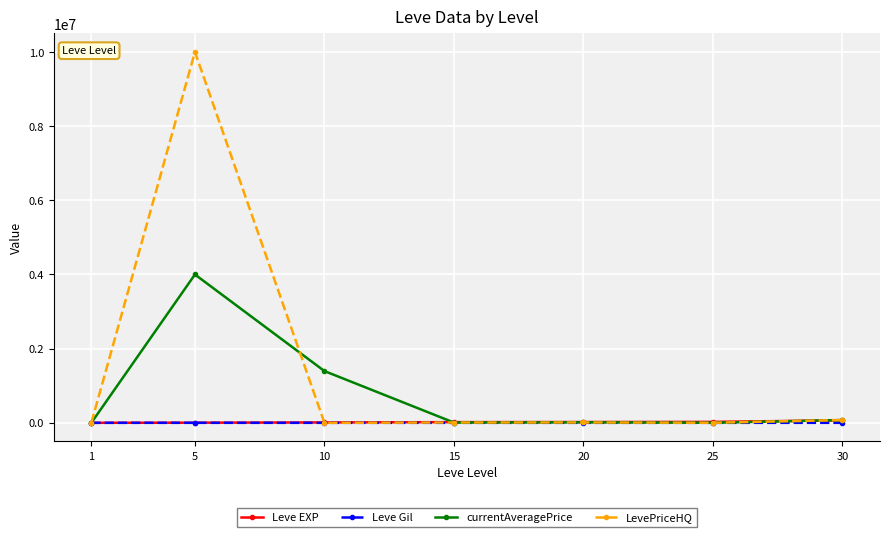

How many categories are shown in the chart?

7